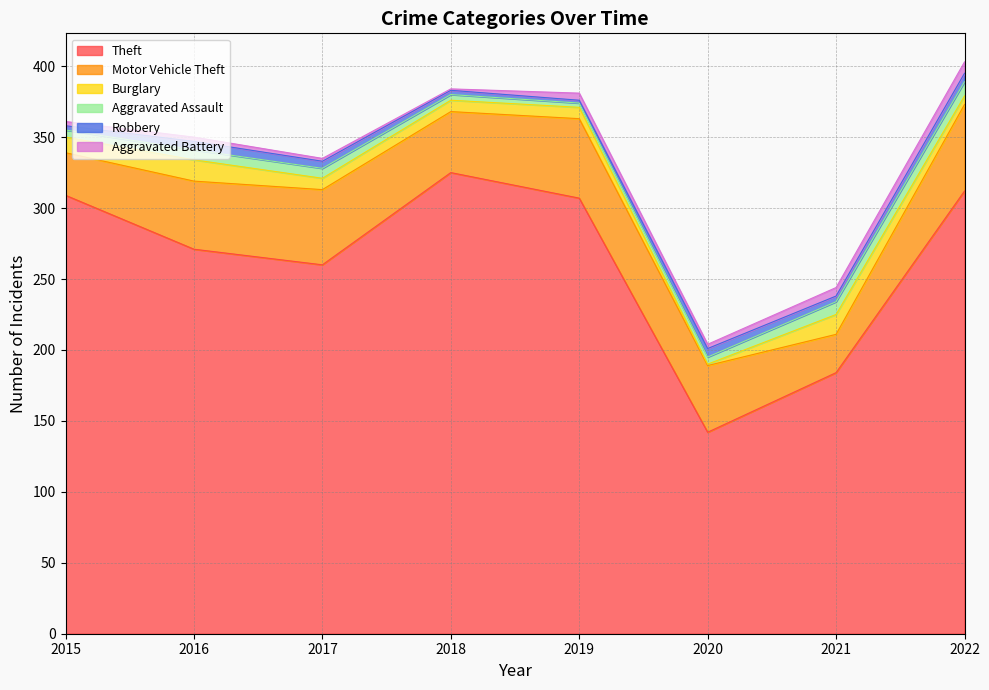

Which series changed the most between 2017 and 2018?

Theft